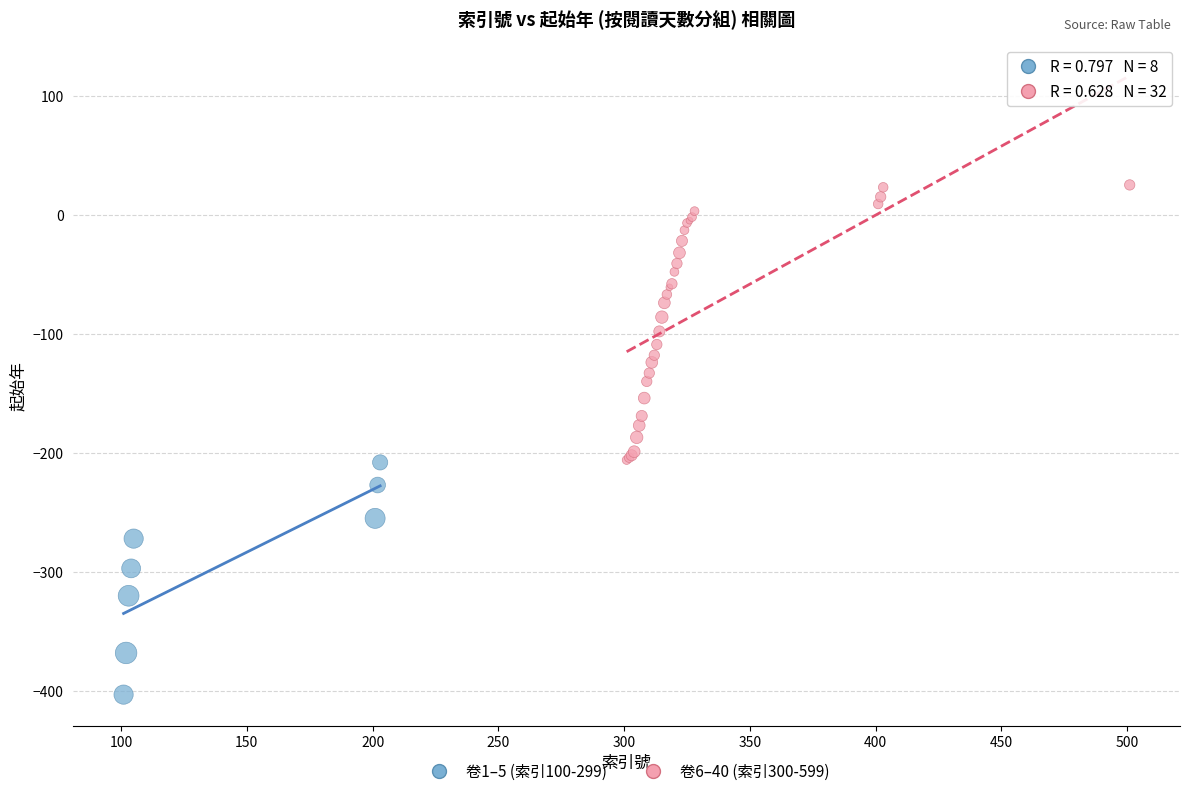

Which series contains the highest Y value?

卷6–40 (索引300-599)